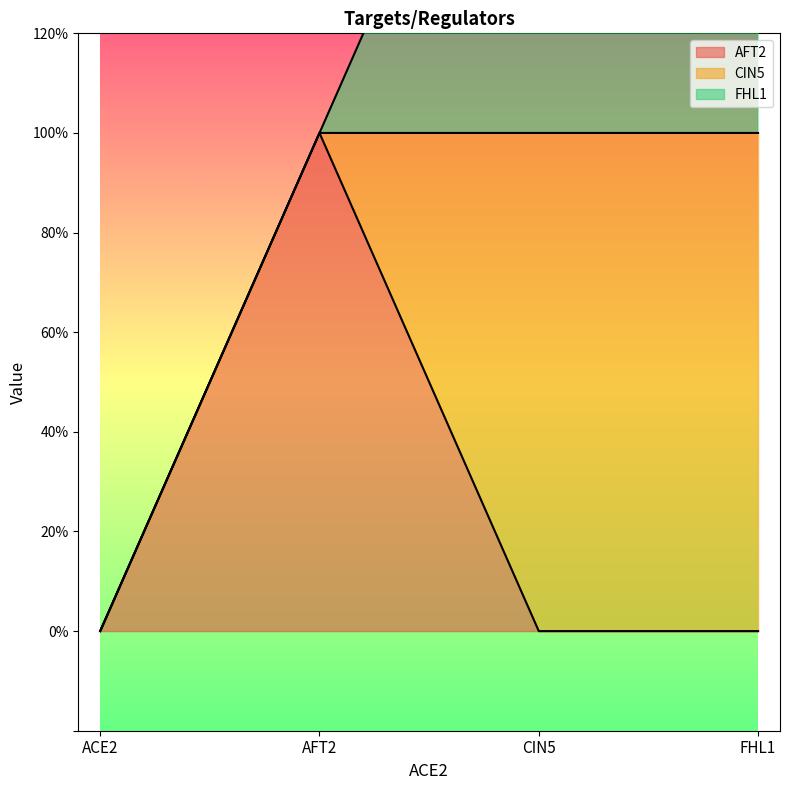

What position from the left is CIN5?

3